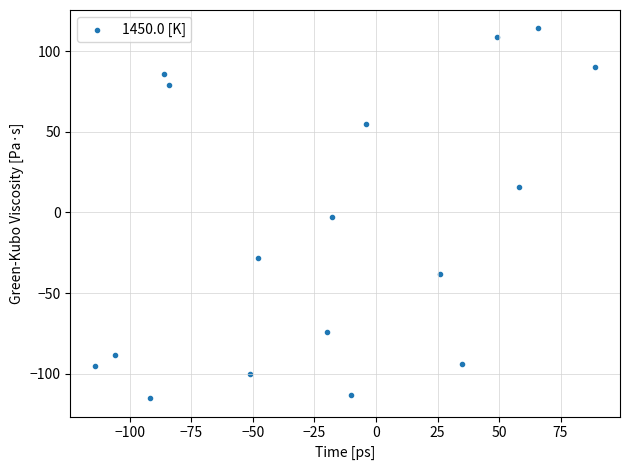

What is the range of X values (max minus min)?

203